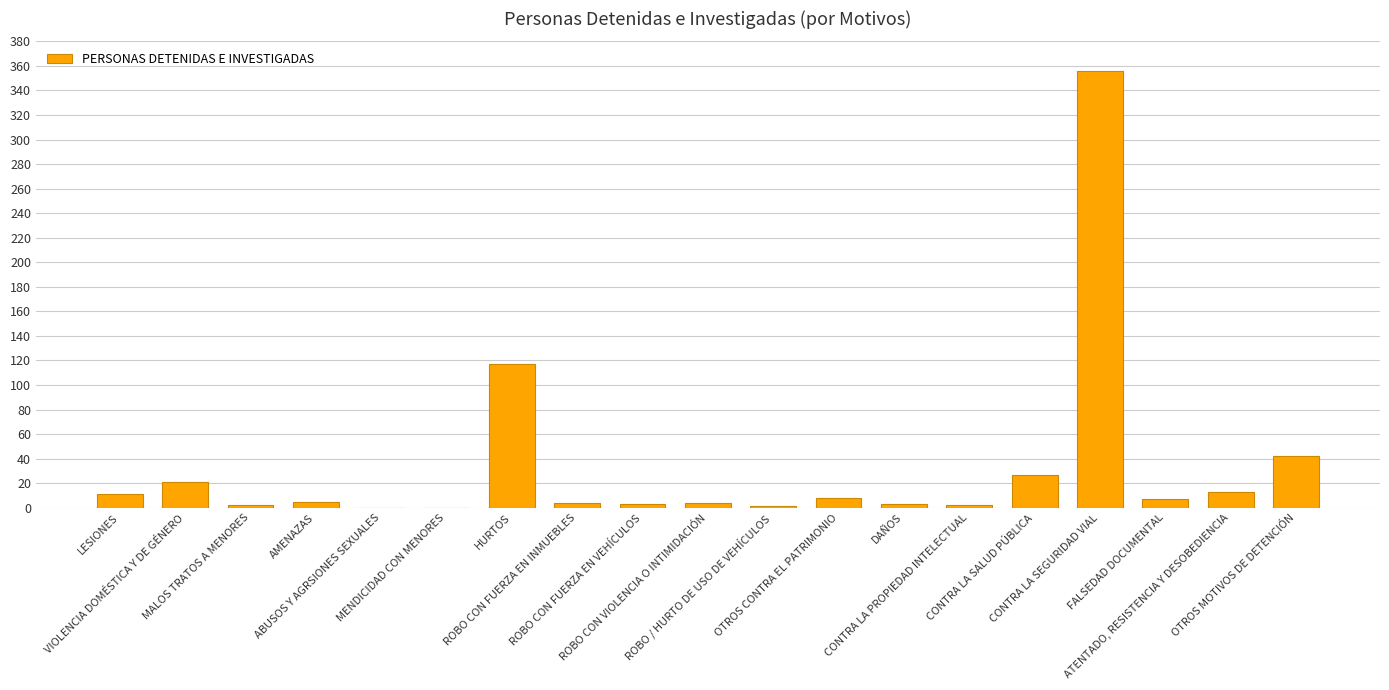

Count the number of categories in the chart.

19